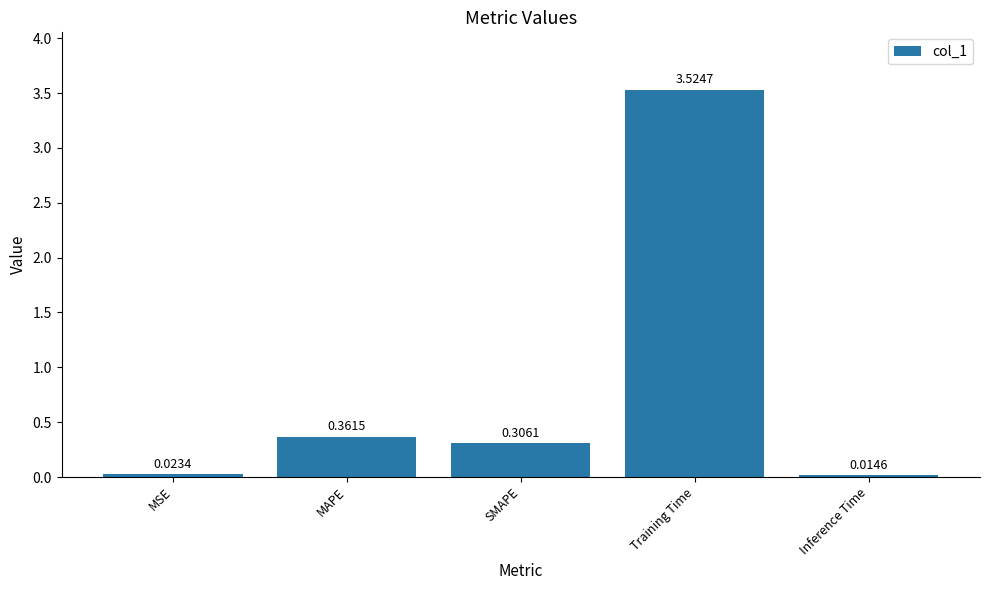

How many categories are shown in the chart?

5